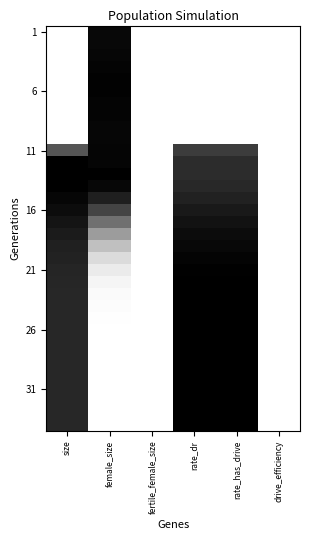

How many distinct data groups are displayed?

34